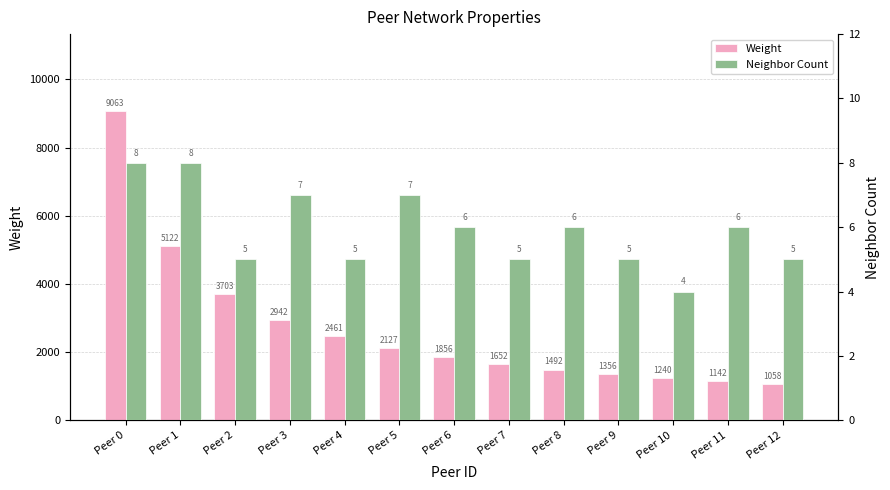

What is the maximum value shown in the chart?

9063